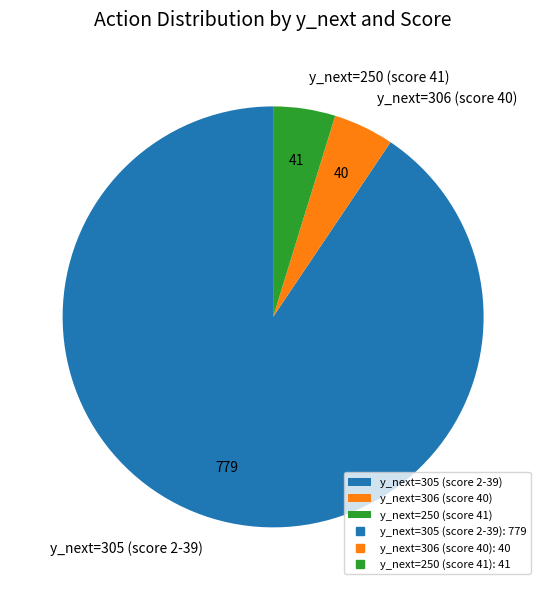

Which has a higher value, y_next=250 (score 41) or y_next=305 (score 2-39)?

y_next=305 (score 2-39)